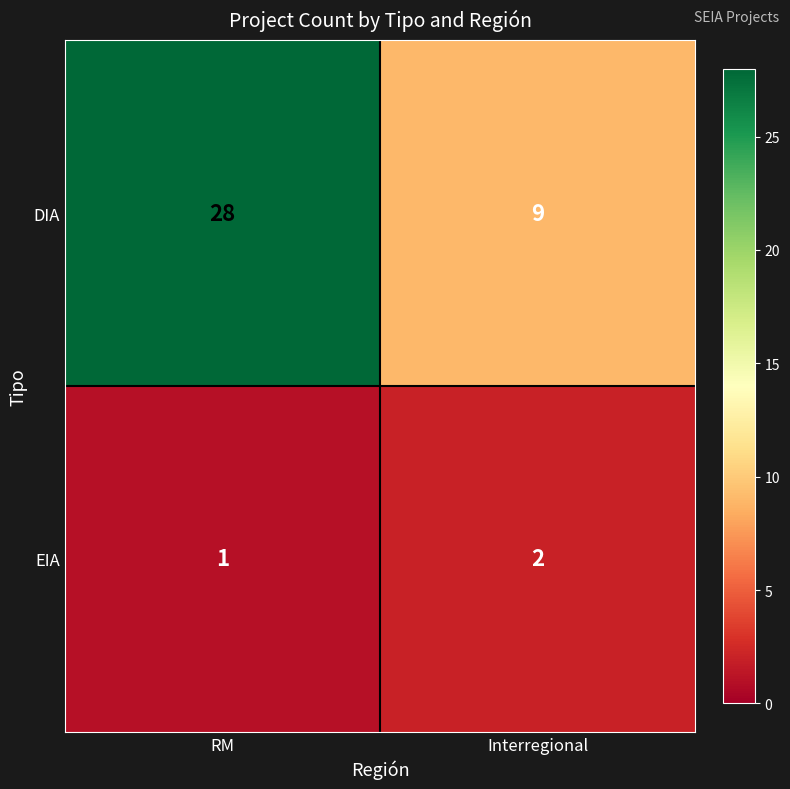

The value of DIA at Interregional is 9. True or false?

True